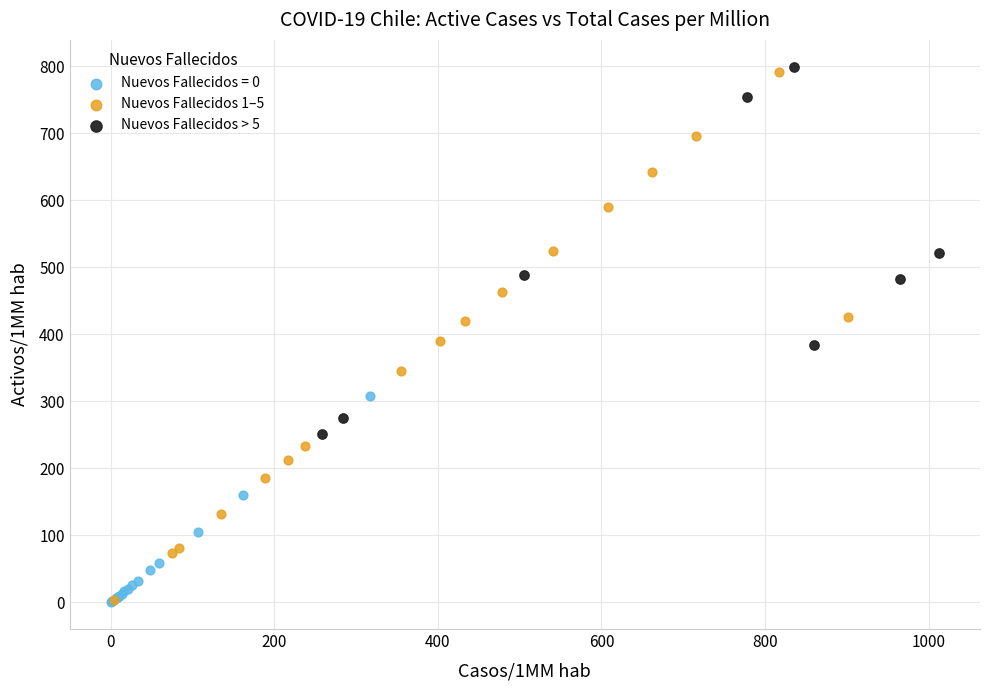

Which series reaches the maximum Y coordinate?

Nuevos Fallecidos > 5